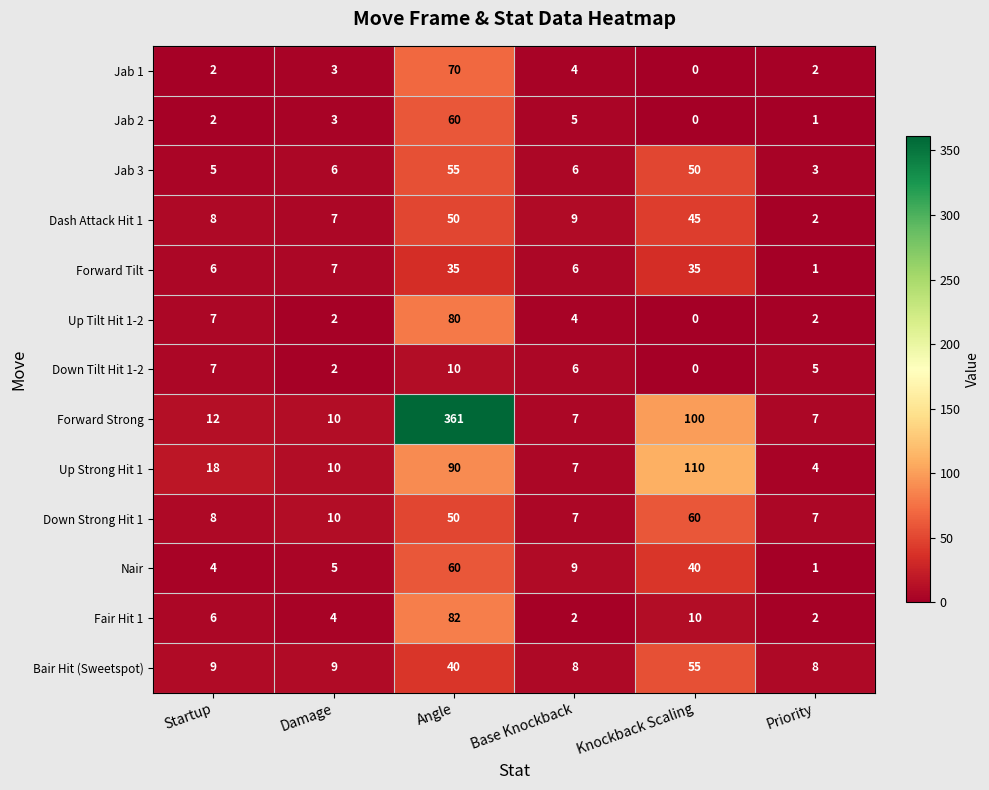

What is the greatest value displayed?

361